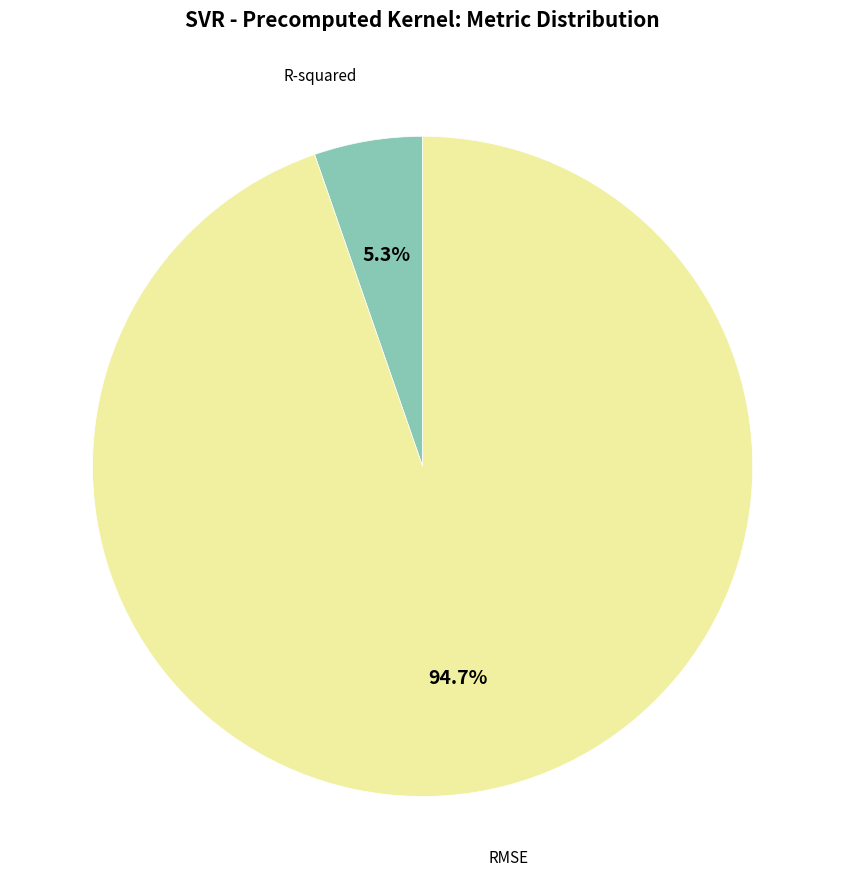

Is there a majority slice in this chart?

Yes